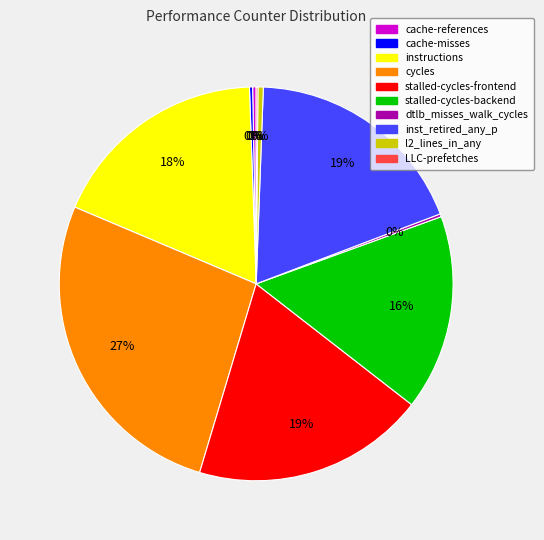

Do stalled-cycles-frontend and cycles together represent more than half of the pie?

No